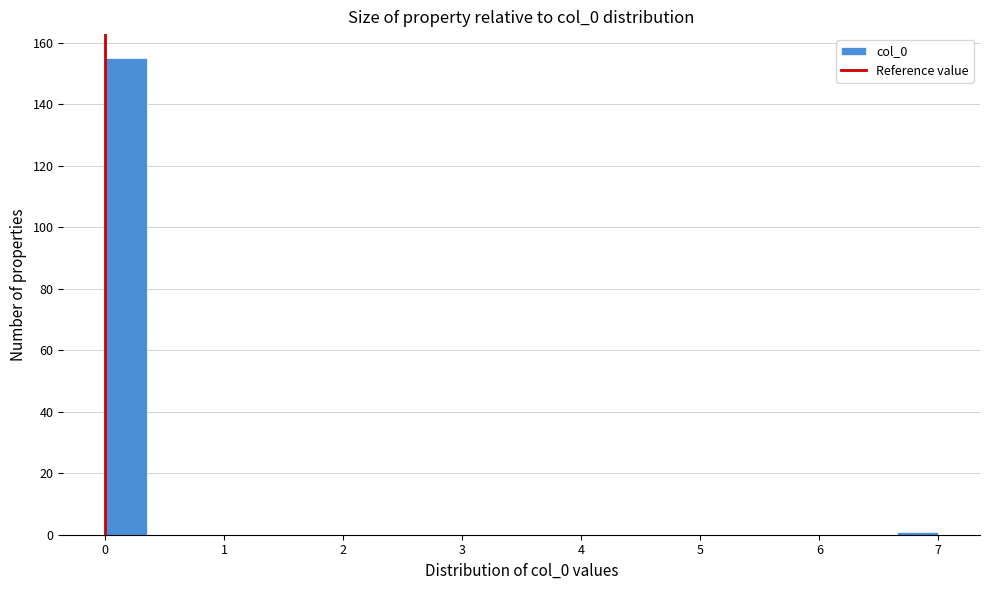

Around what value on the x-axis is the tallest bar? Give the approximate position of its centre, as read against the axis.

0.2